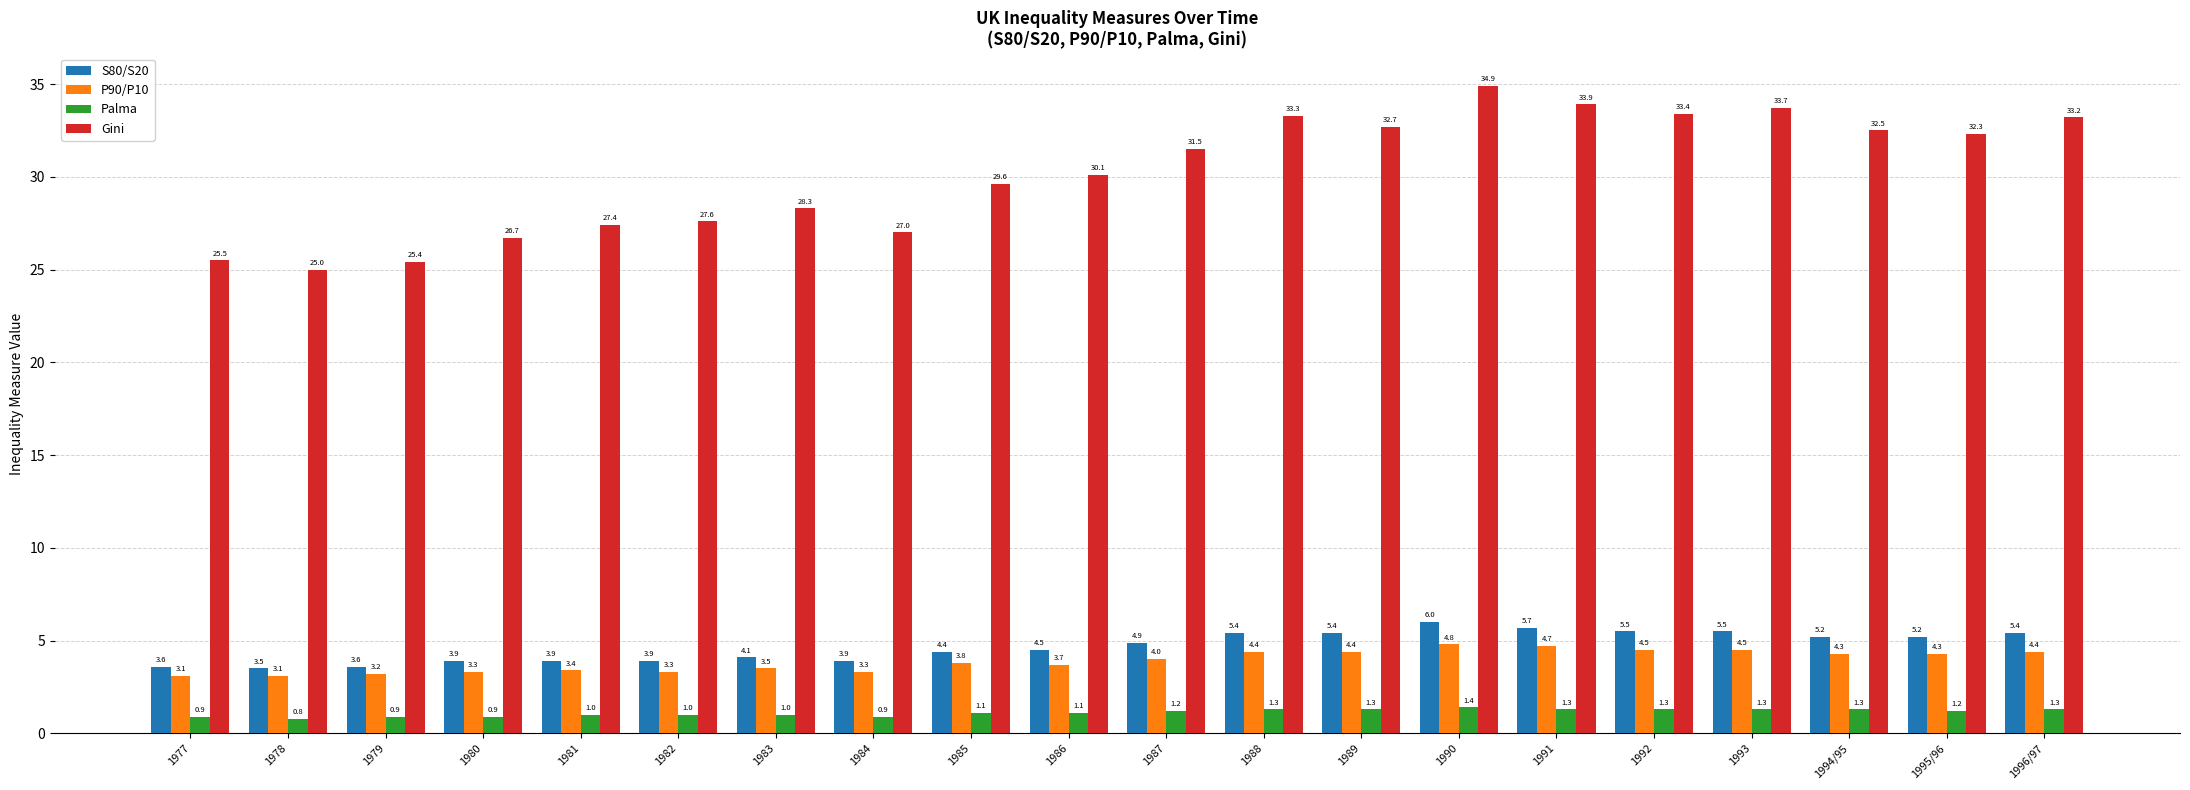

What is the difference between the Palma values at 1985 and 1995/96?

0.1